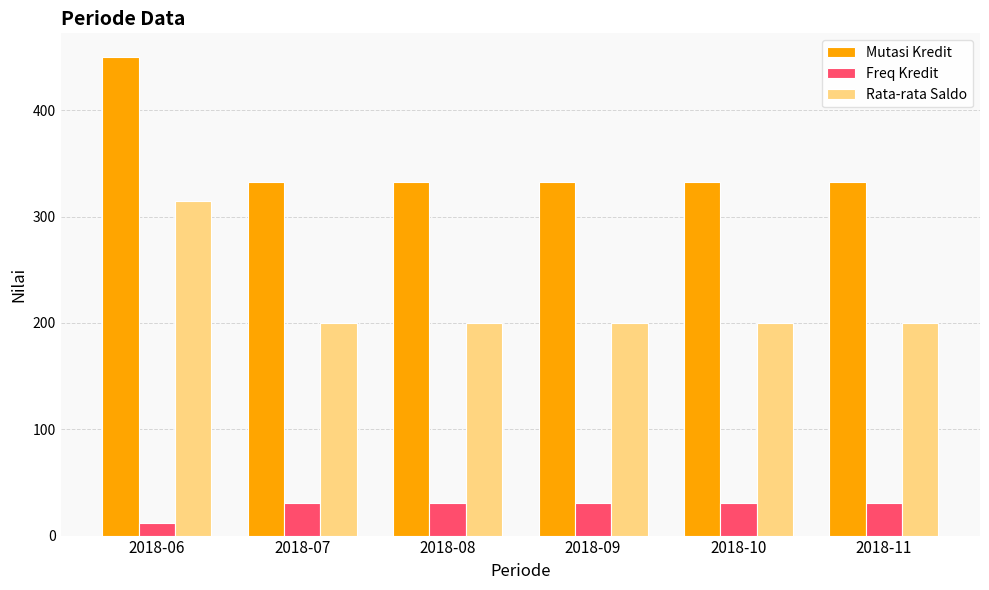

What is the minimum value for Mutasi Kredit?

333